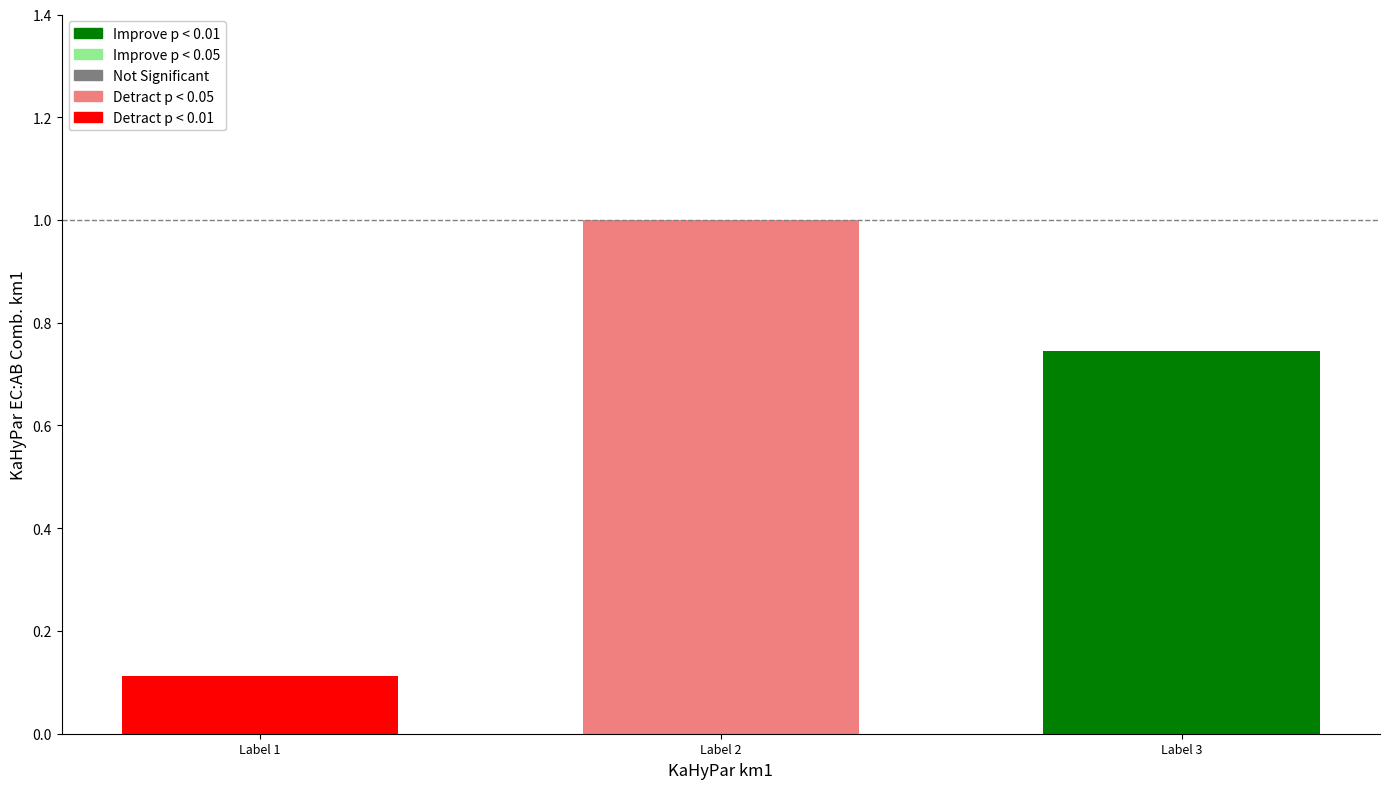

What is the change in value from Label 1 to Label 3?

+0.6